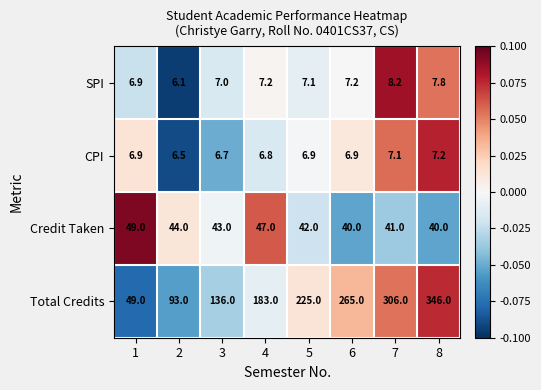

At 8, list the series in order from smallest to largest.

CPI, SPI, Credit Taken, Total Credits